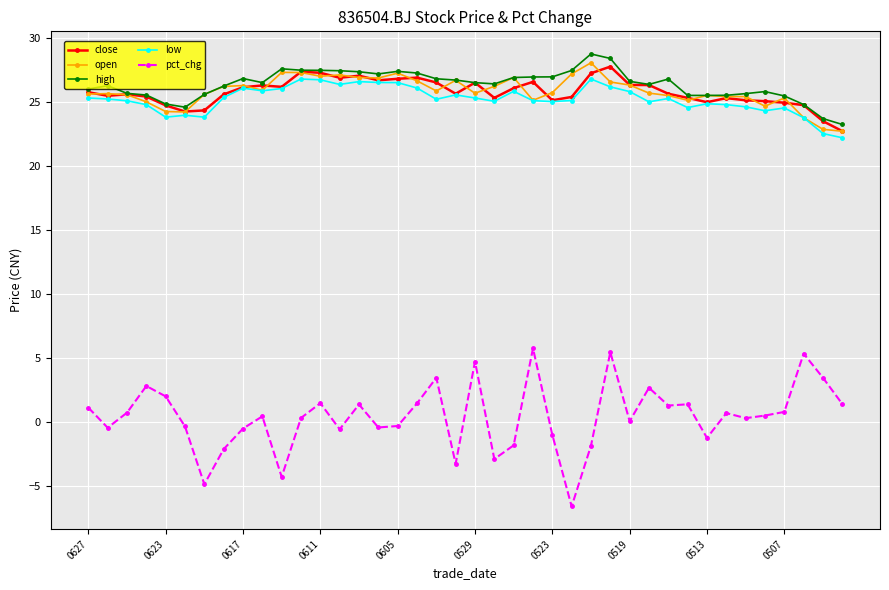

What are all the series names shown in the legend?

close, open, high, low, pct_chg